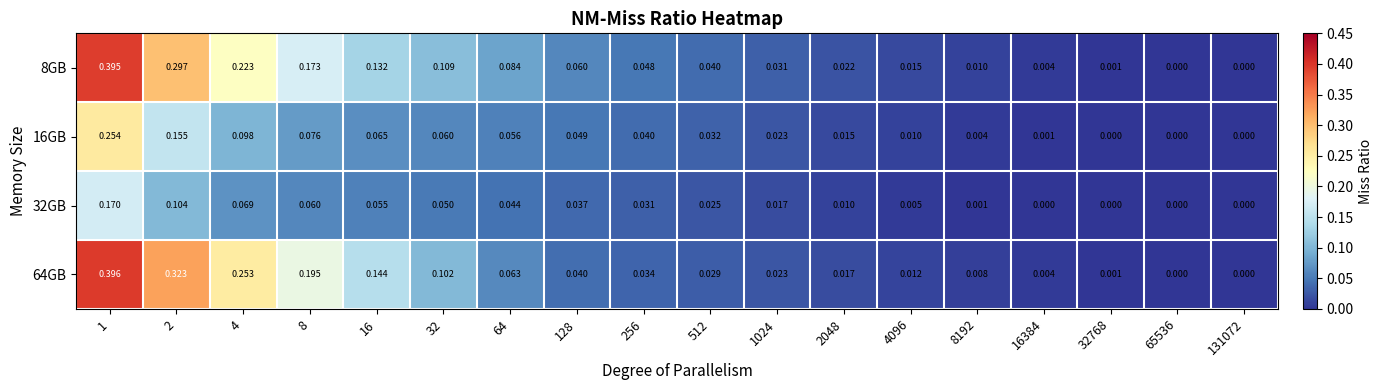

How many data points does each series have?

18